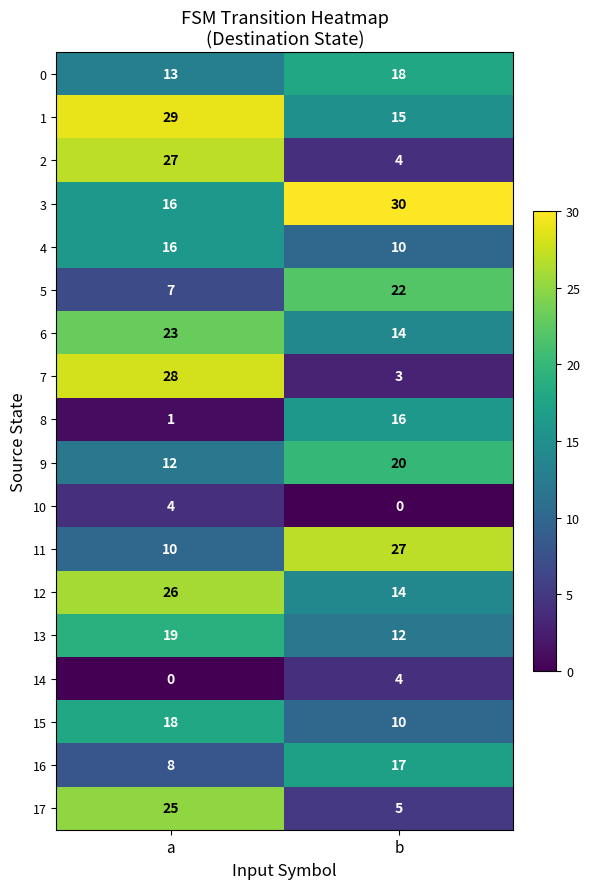

The value of 9 at b is 31. True or false?

False